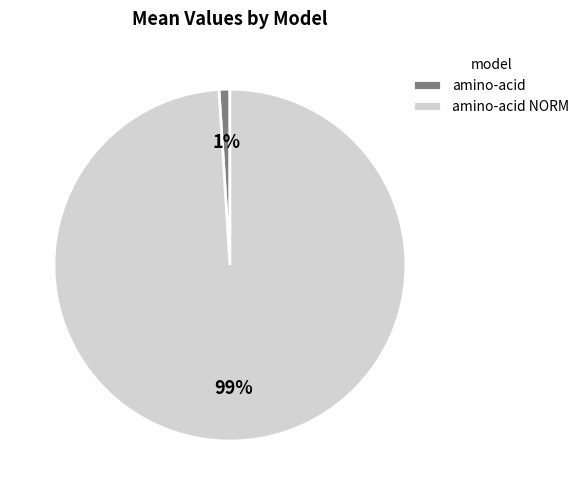

Between amino-acid NORM and amino-acid, which is larger?

amino-acid NORM